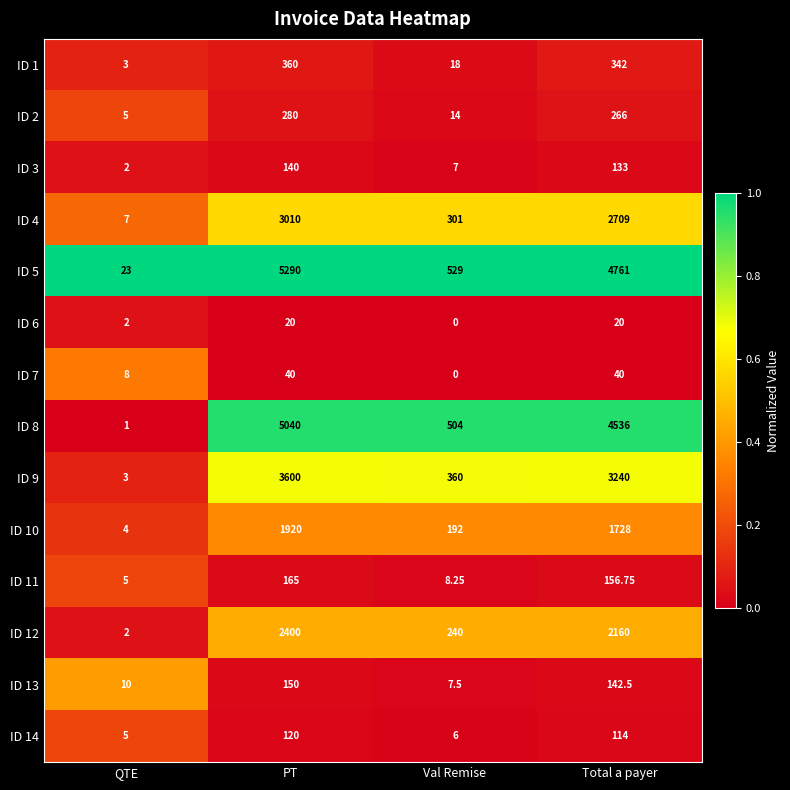

At which label does ID 3 first exceed 133?

PT